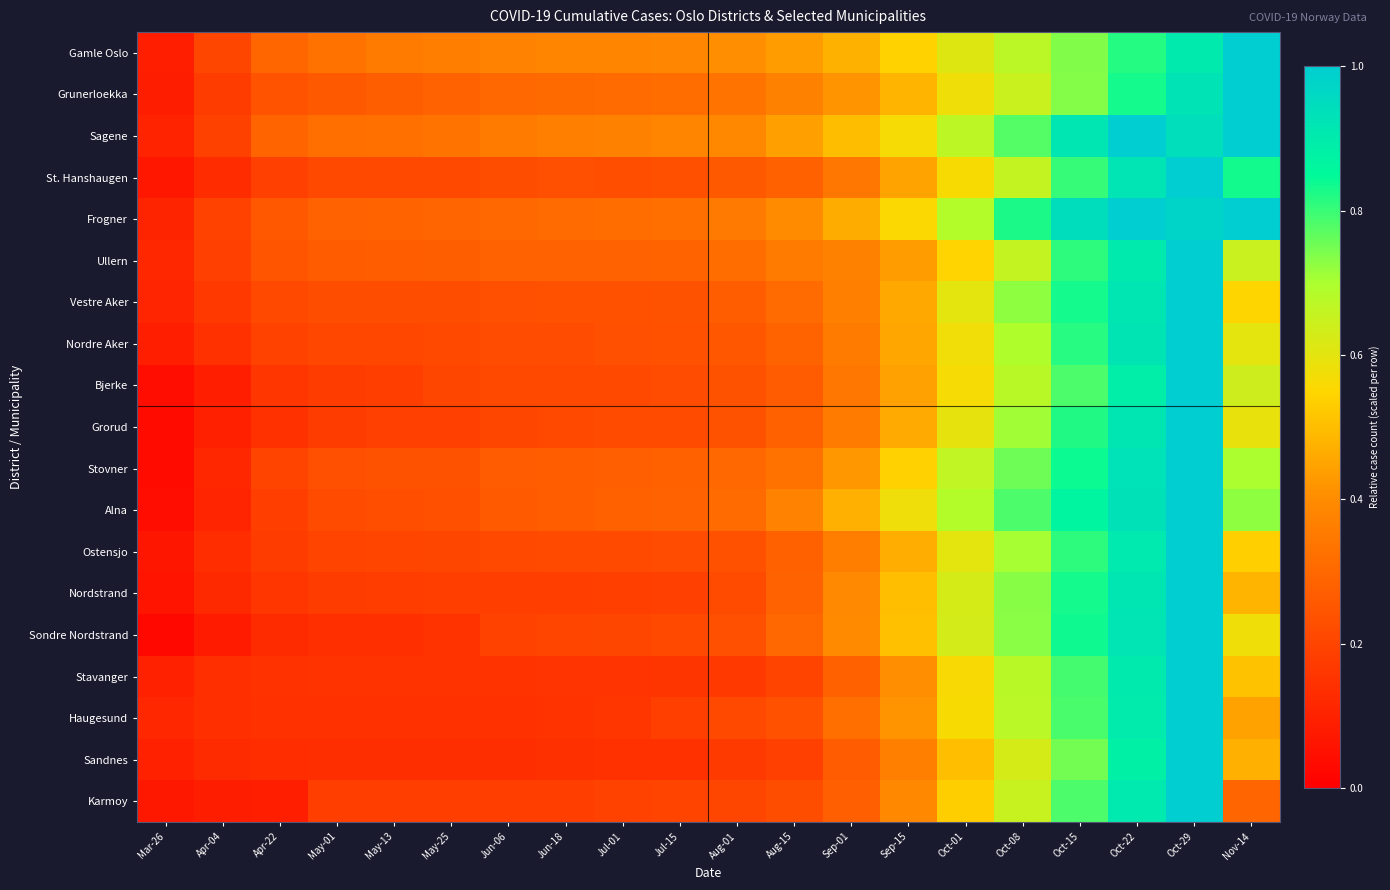

What is the total value across all series at Aug-01?

5.1